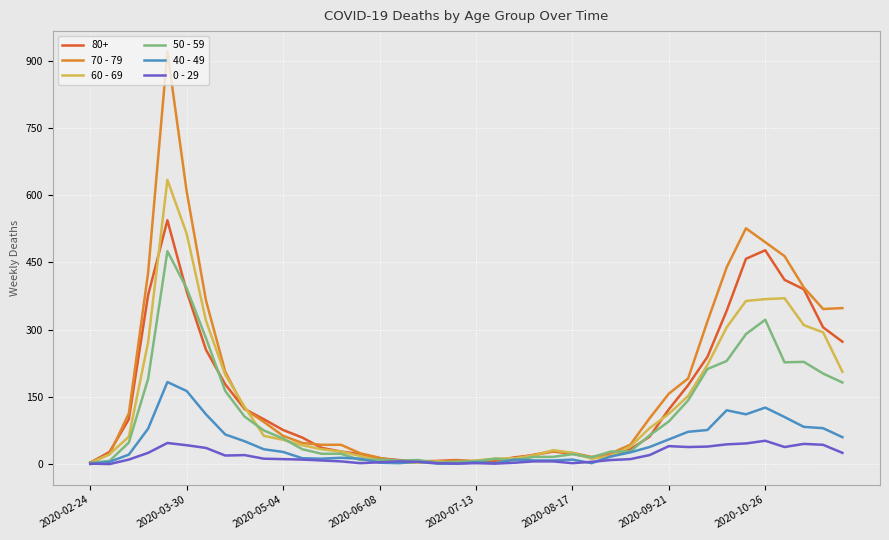

List the series in order of their peak value, highest first.

70 - 79, 60 - 69, 80+, 50 - 59, 40 - 49, 0 - 29